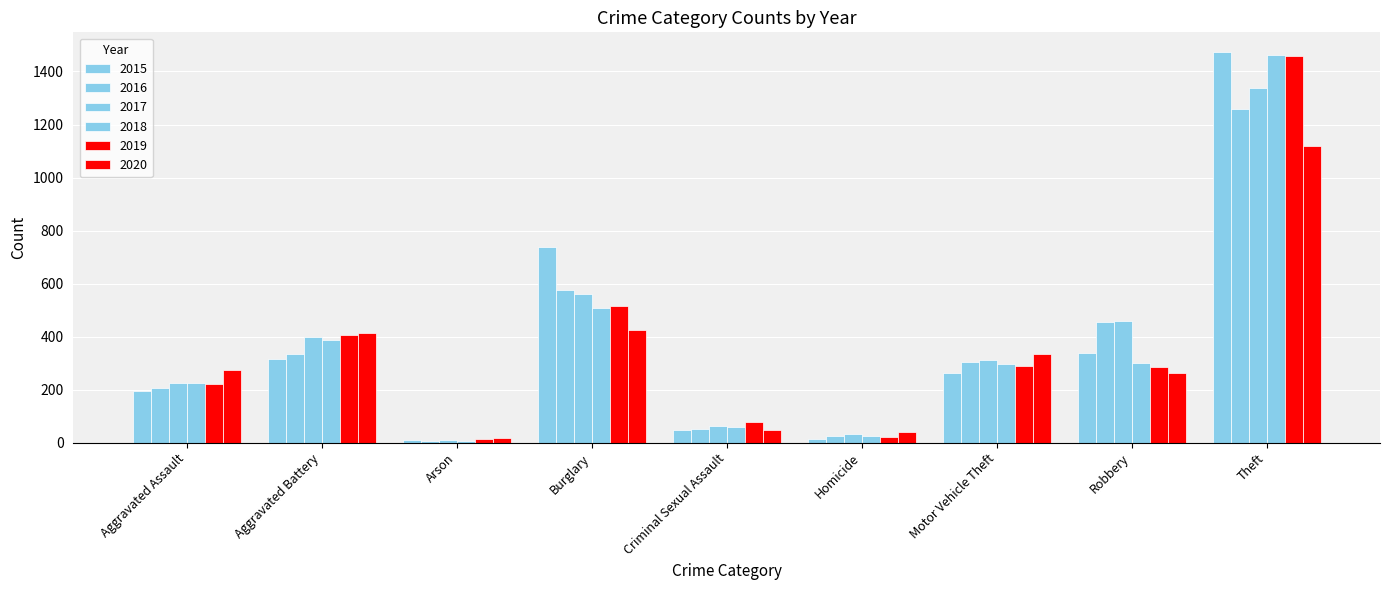

How many groups of bars are there?

9